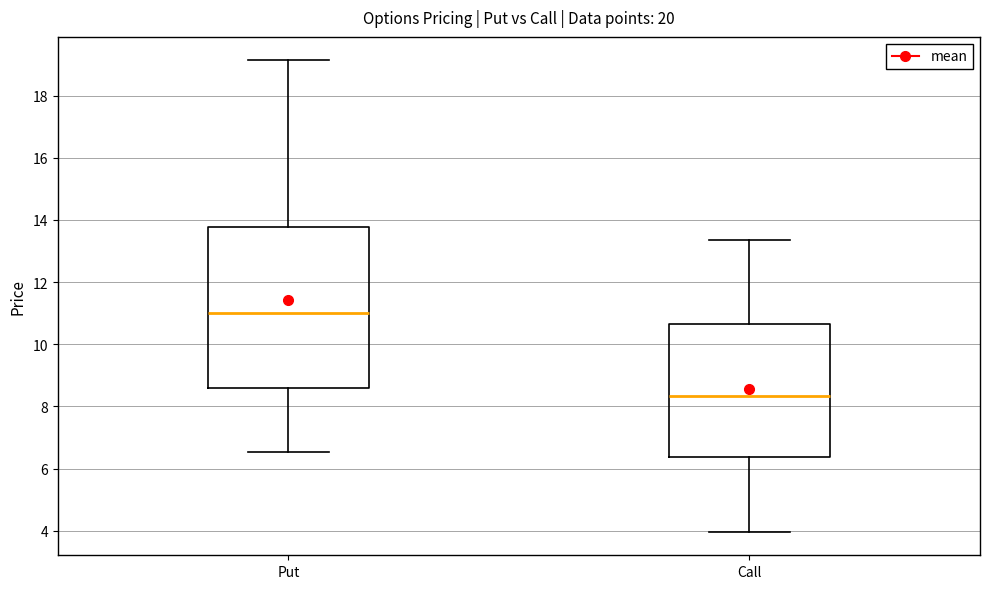

Reading left to right, read every box against the y-axis: the position of its median line, the range the box covers, and the ends of its whiskers. The values are not printed on the chart, so give them approximately, as read against the axis.

Put: median 11.0, box 8.6 to 13.8, whiskers 6.6 to 19.2
Call: median 8.4, box 6.4 to 10.6, whiskers 4.0 to 13.4